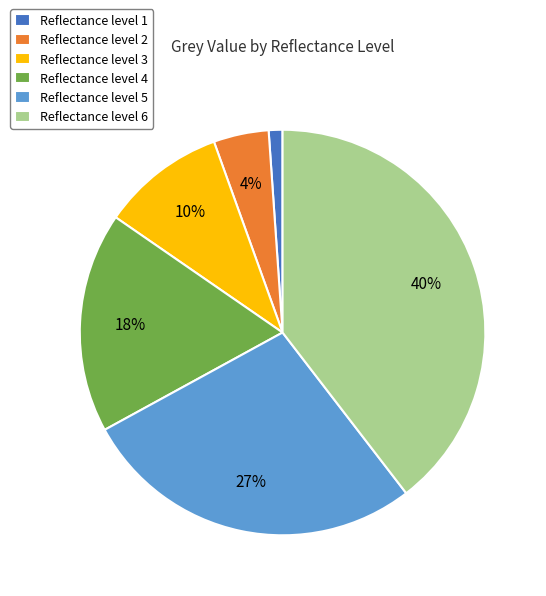

To the nearest percent, what is the combined percentage of Reflectance level 6 and Reflectance level 5?

67%